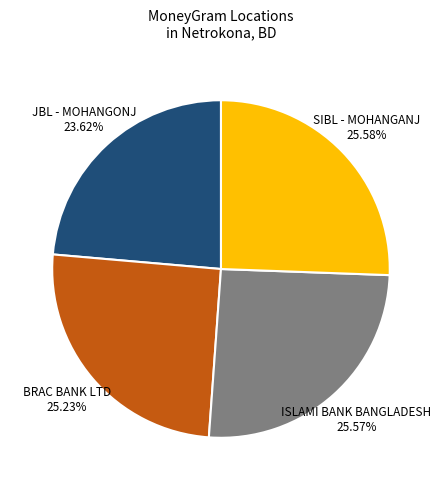

What percentage is the ISLAMI BANK BANGLADESH slice, to the nearest percent?

26%